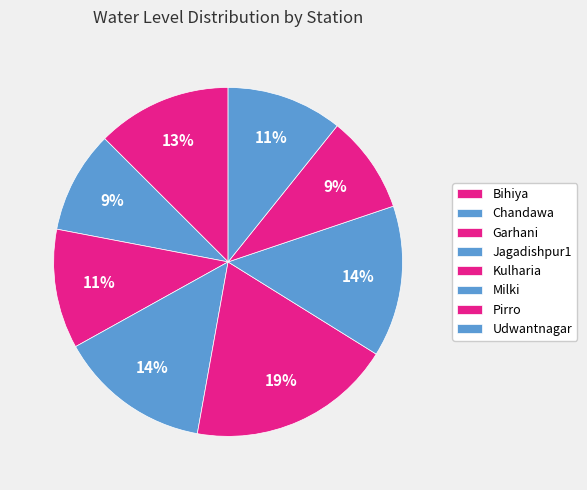

Does Pirro represent more than half of the total?

No